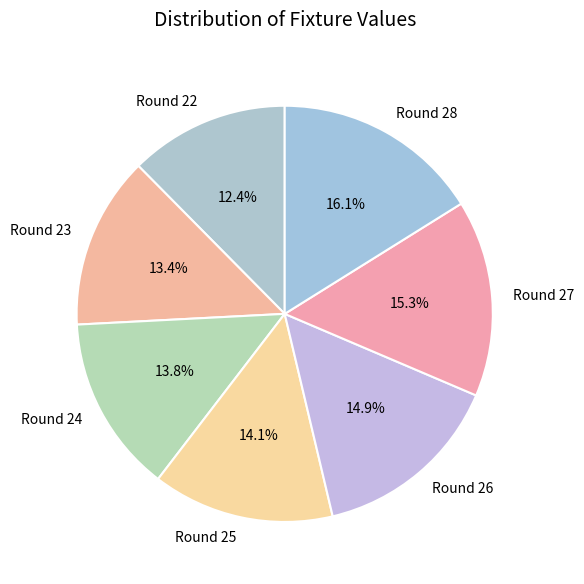

Do Round 24 and Round 23 together represent more than half of the pie?

No